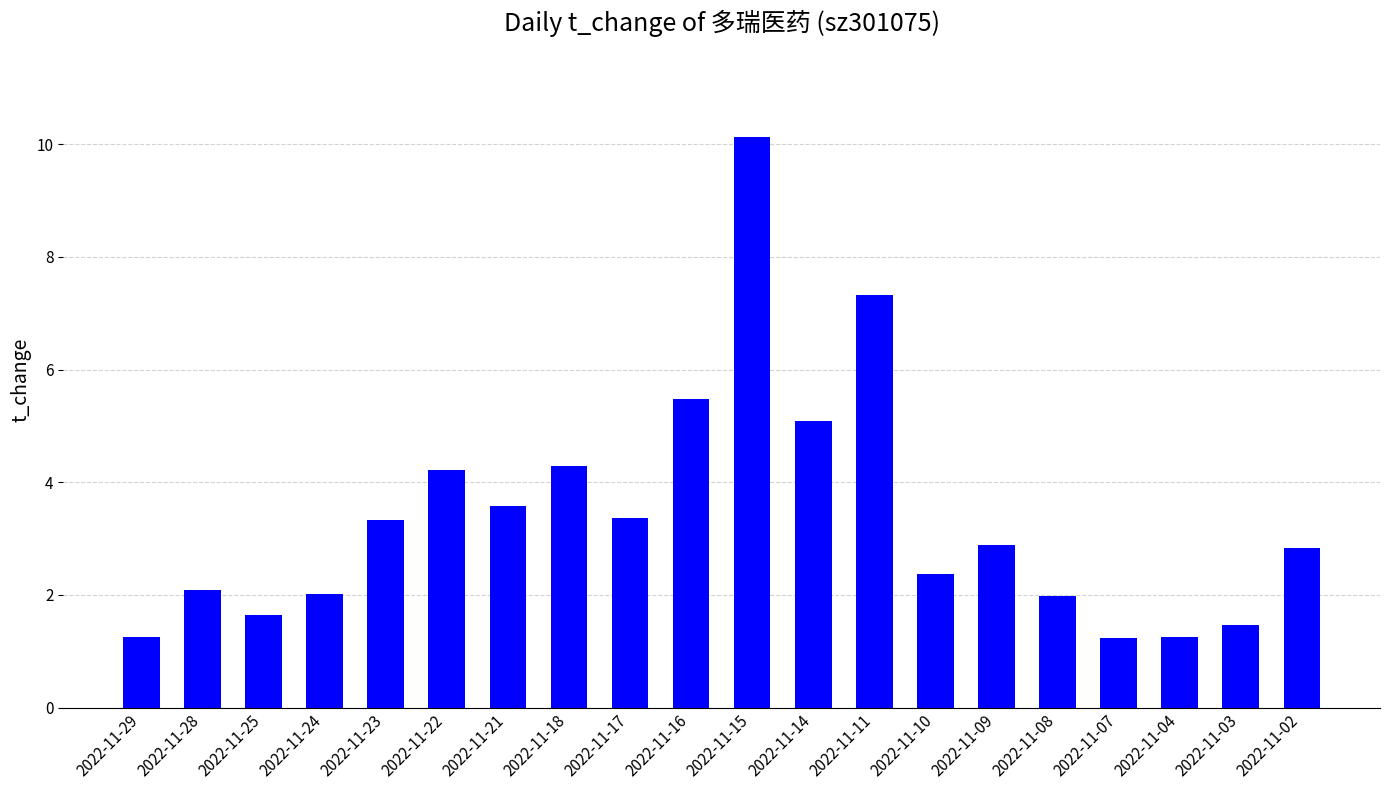

The chart shows a value of 5.1 at 2022-11-09. True or false?

False